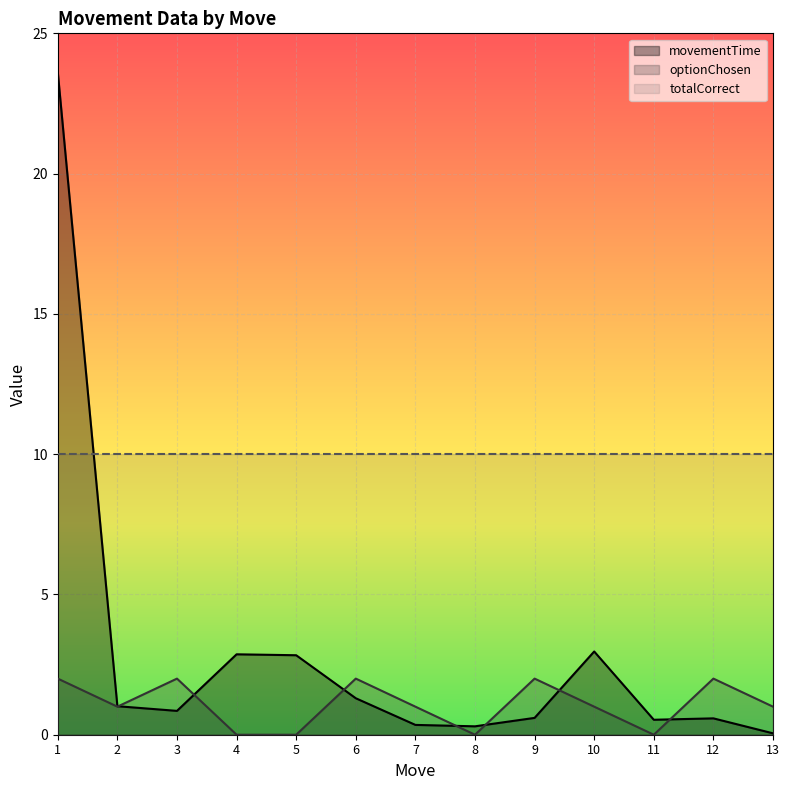

What is the total value across all series at 3?

12.8